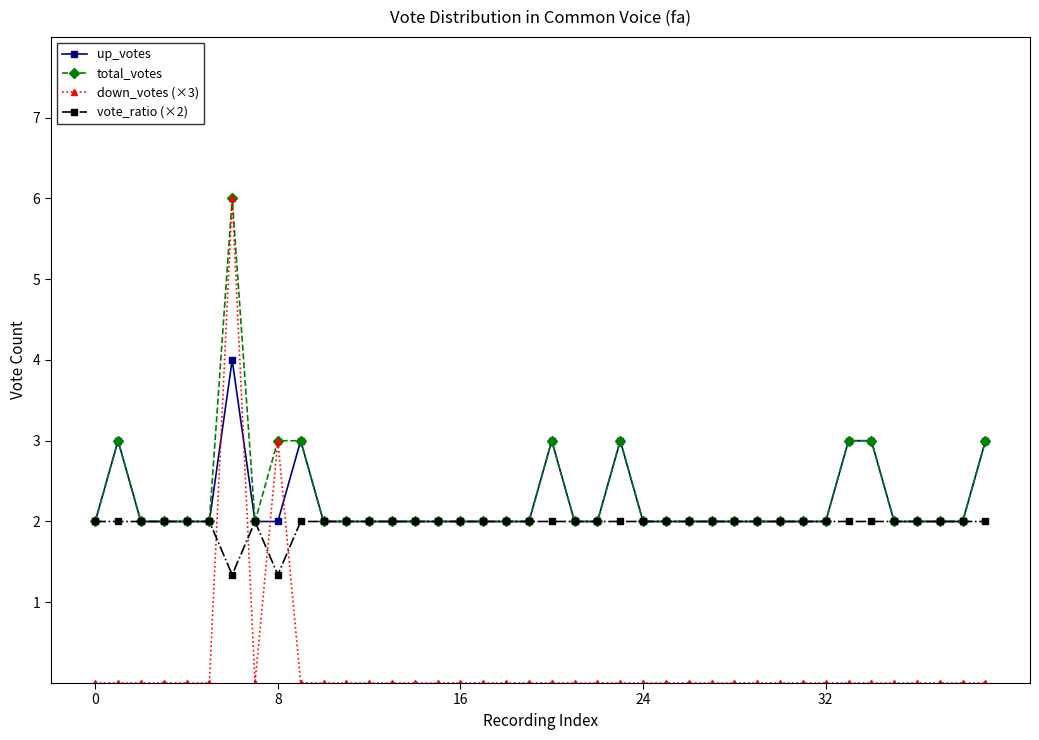

Count the number of categories in the chart.

40